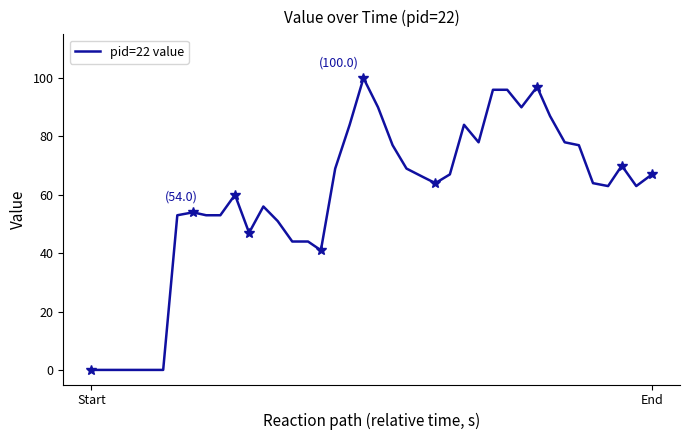

How many data points are above 64?

19